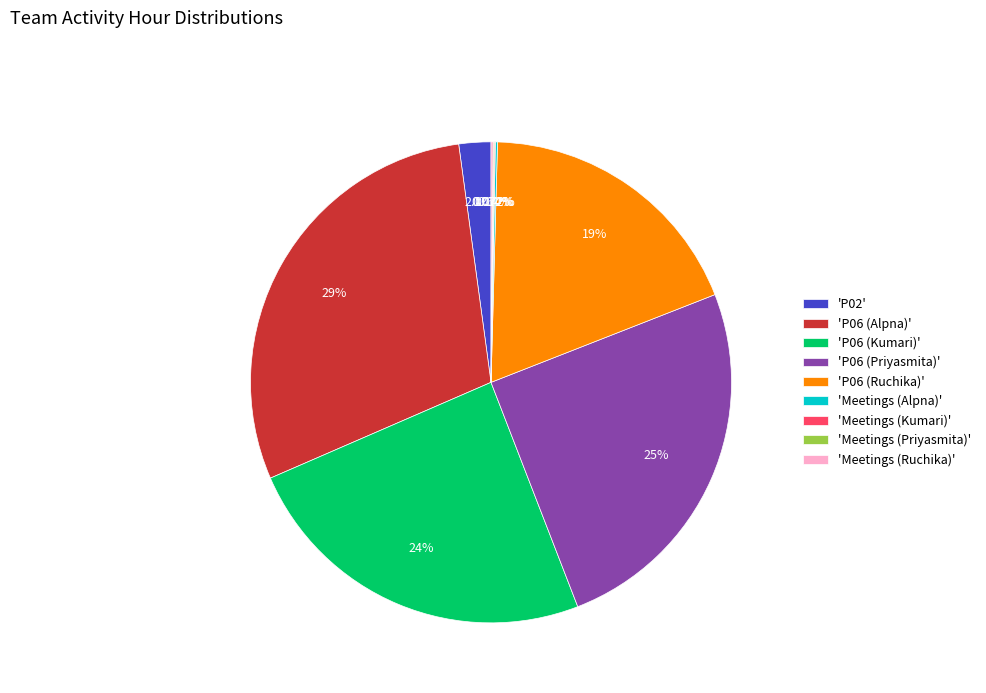

Is there any slice that represents more than half of the pie?

No